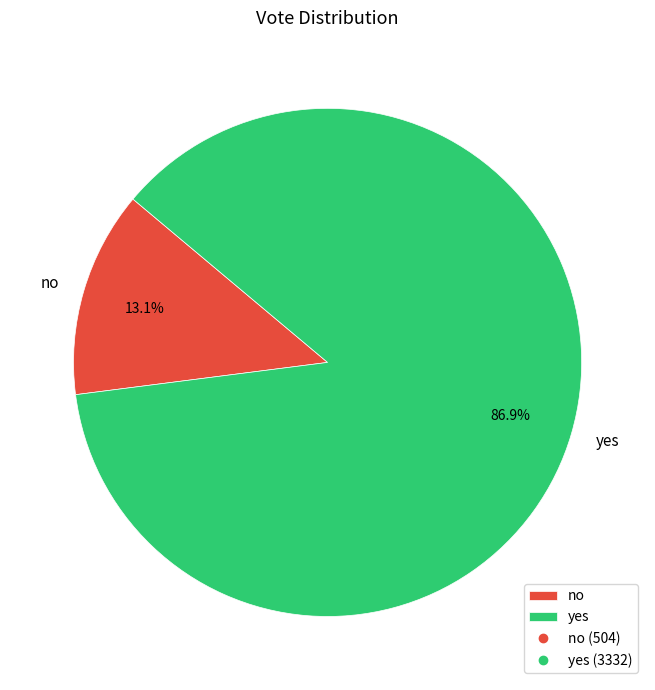

How many slices are in this pie chart?

2